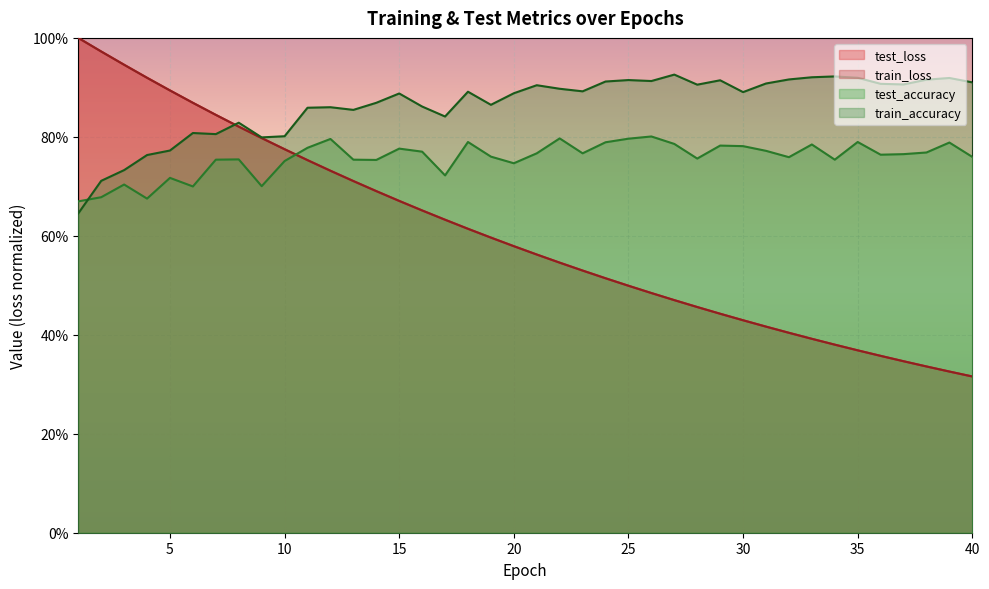

Between 4 and 40, which series saw the biggest shift?

test_loss